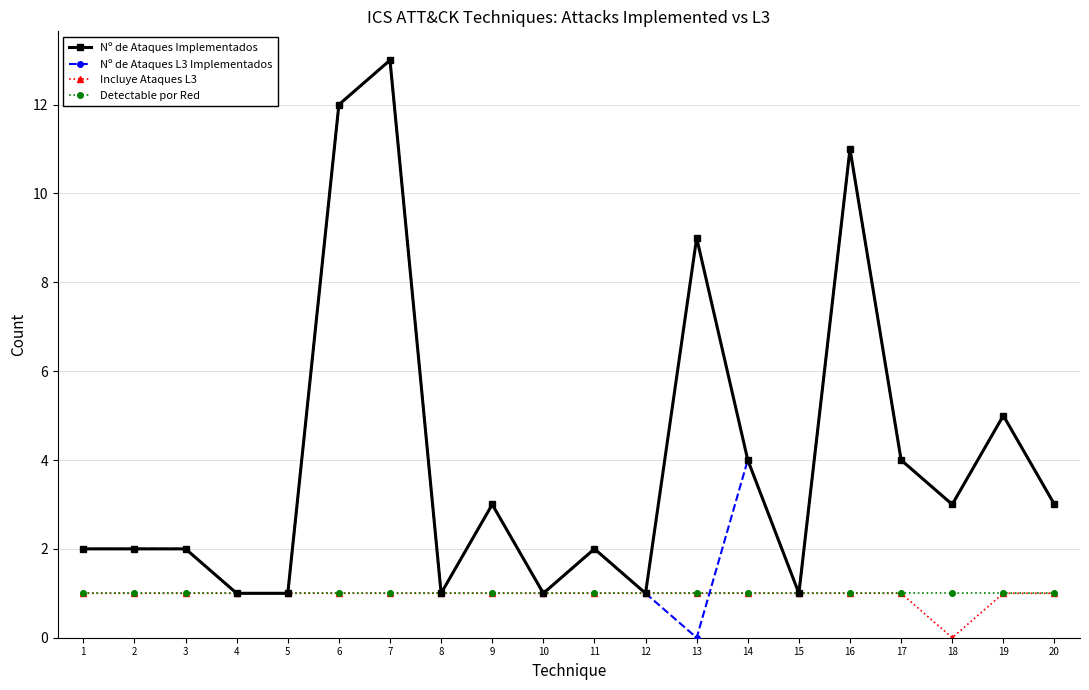

At which category is the sum across all series the highest?

7